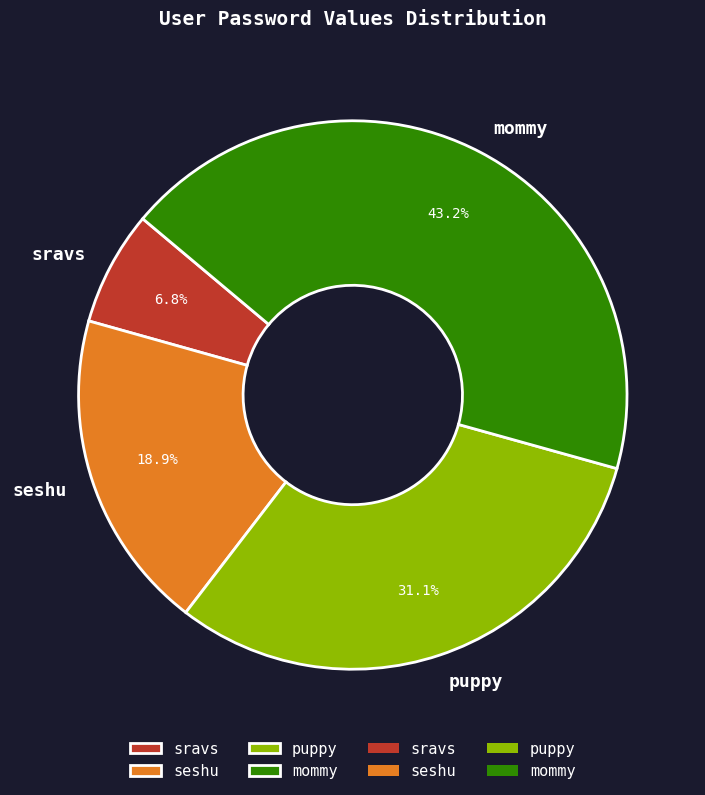

Which slice is the largest?

mommy